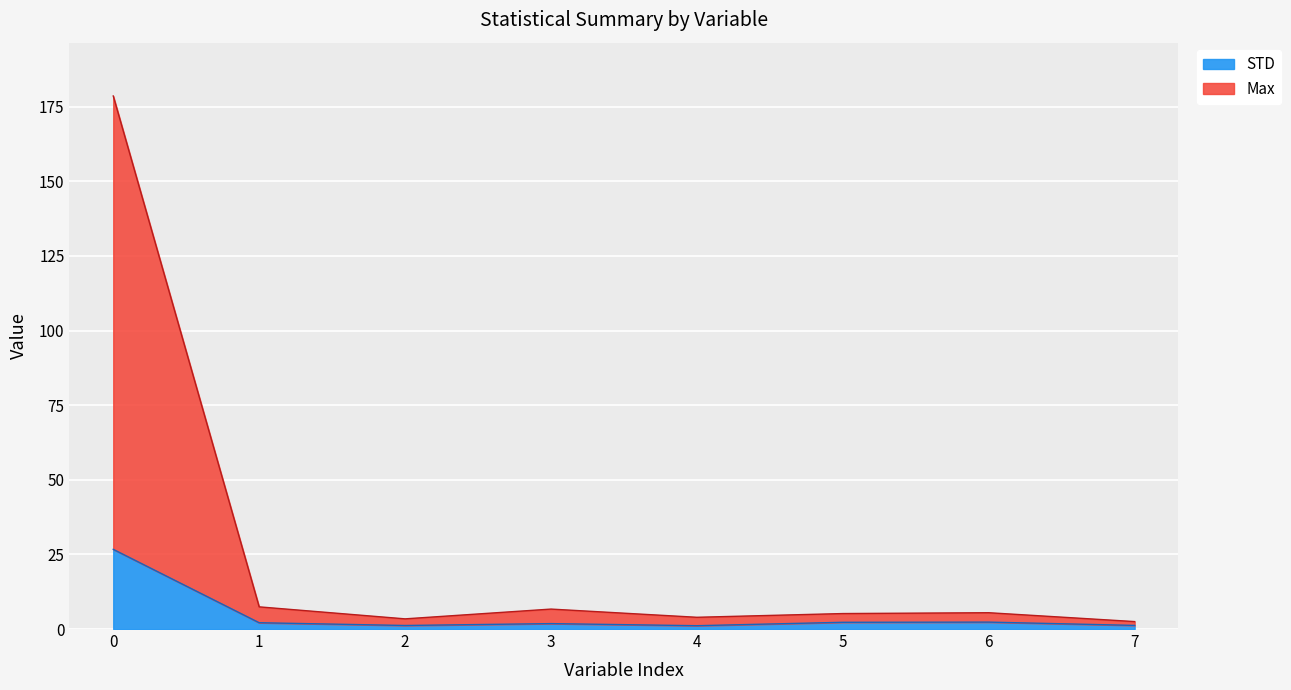

The value of STD at 5 is 2.3. True or false?

True